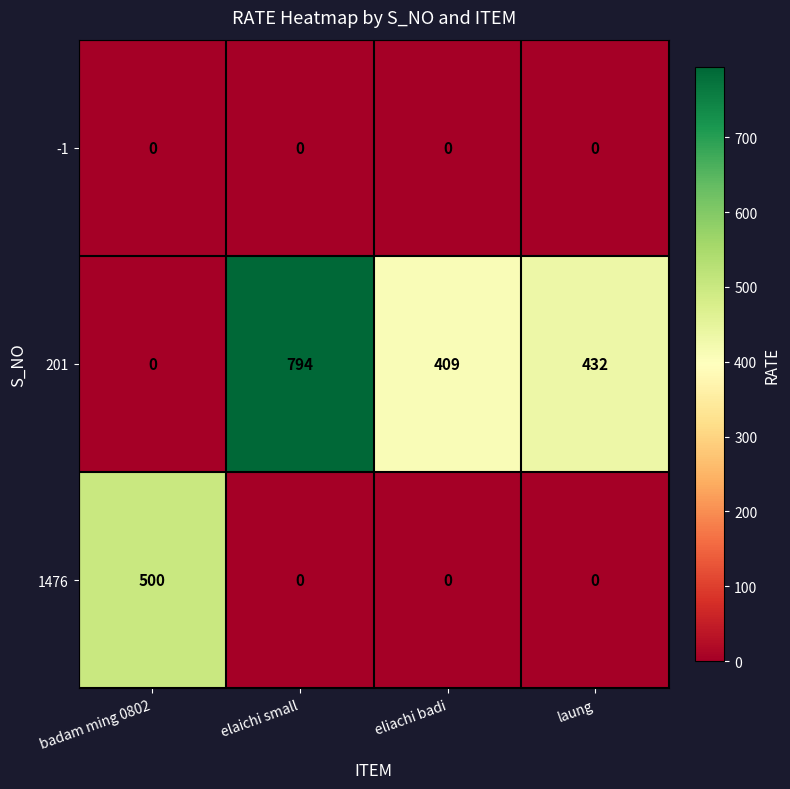

Between badam ming 0802 and eliachi badi, which series saw the biggest shift?

1476